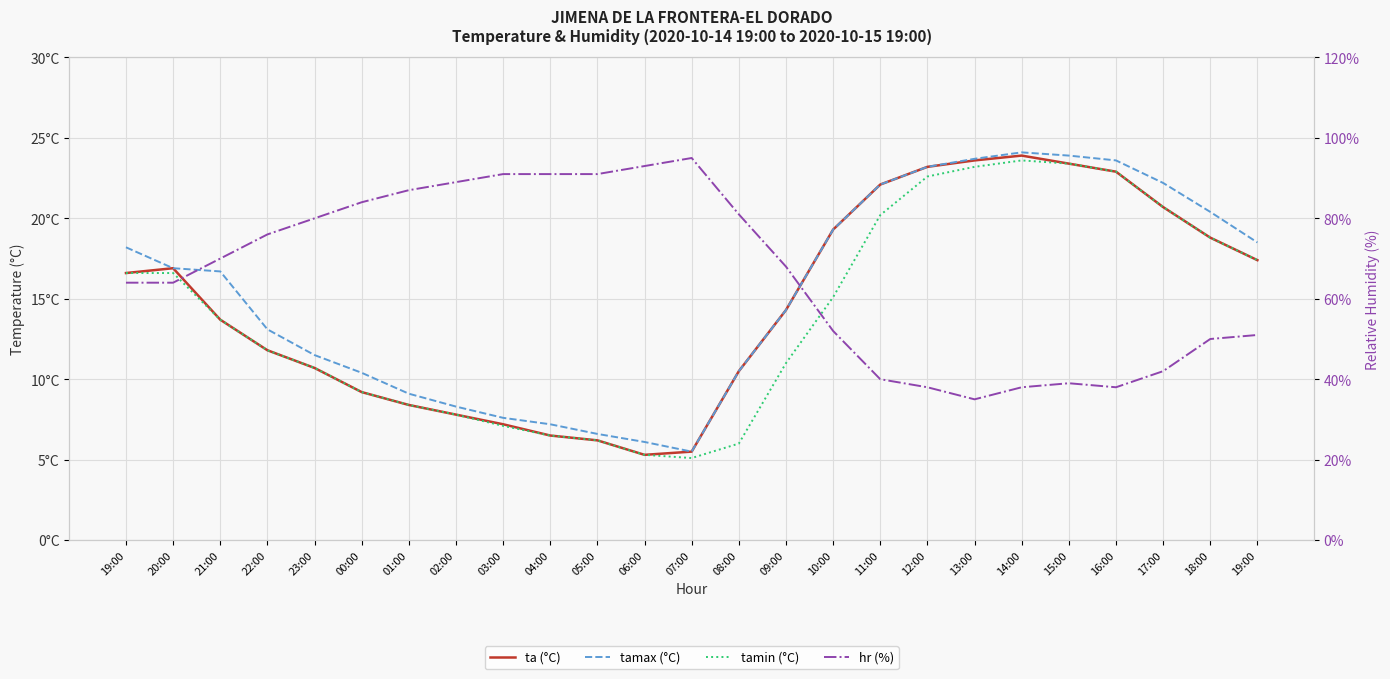

True or false: tamax (°C) and tamin (°C) cross at least once.

False